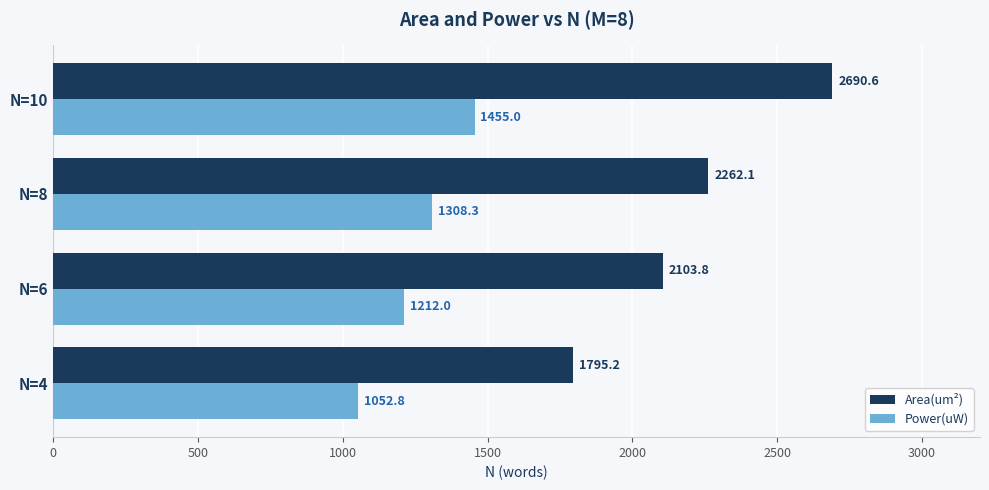

At which label is Area(um²) closest to 2242?

N=8